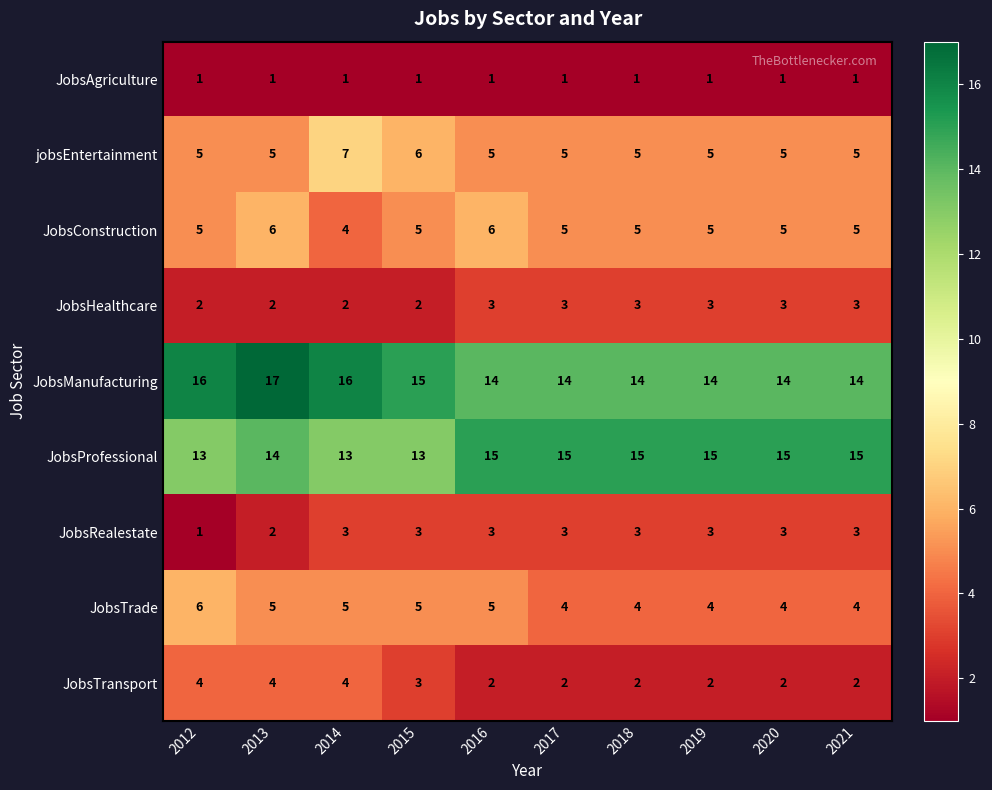

The JobsManufacturing series shows 14 at 2019. True or false?

True